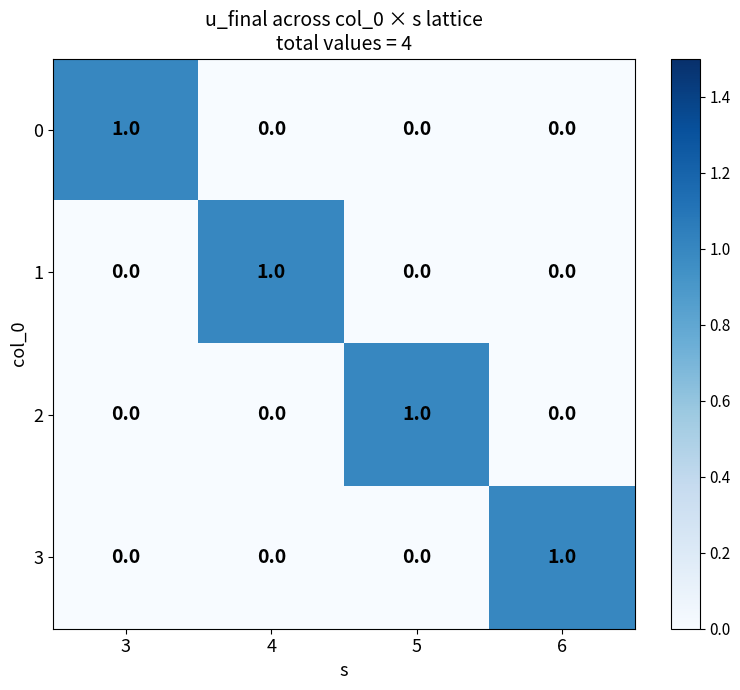

Is it true that 3 equals 0 at 4?

True